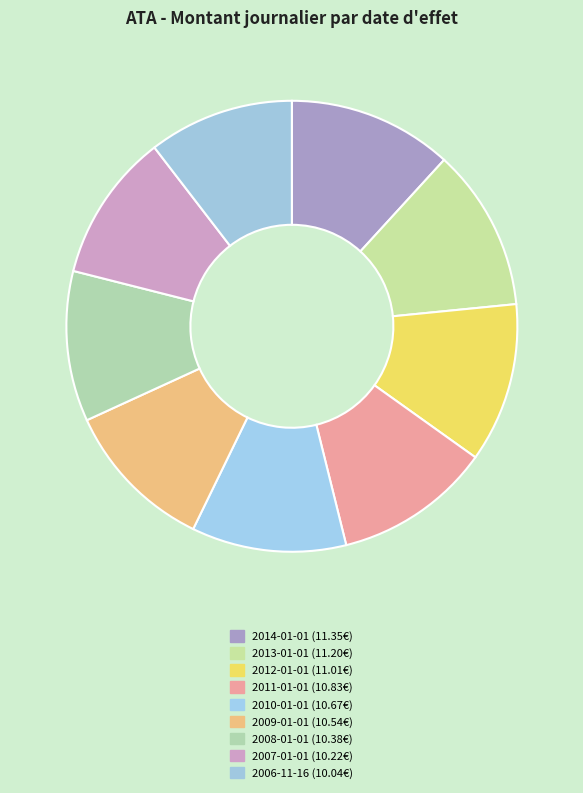

Which category has the smallest portion of the pie?

2006-11-16